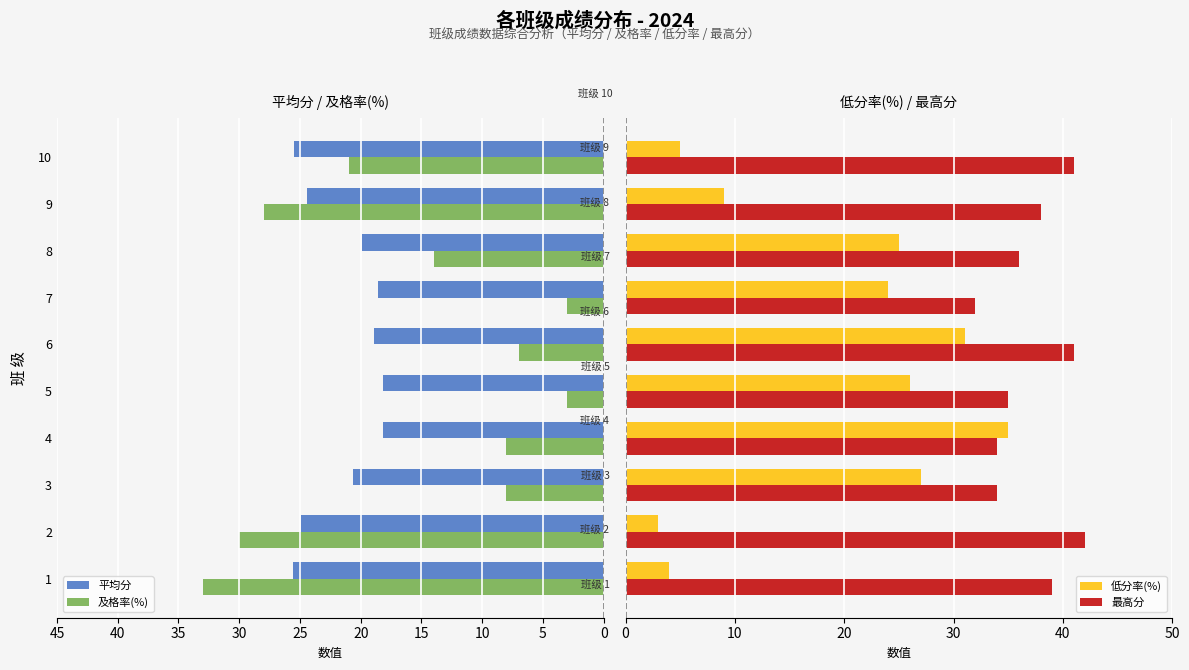

How many bars are there in total?

40